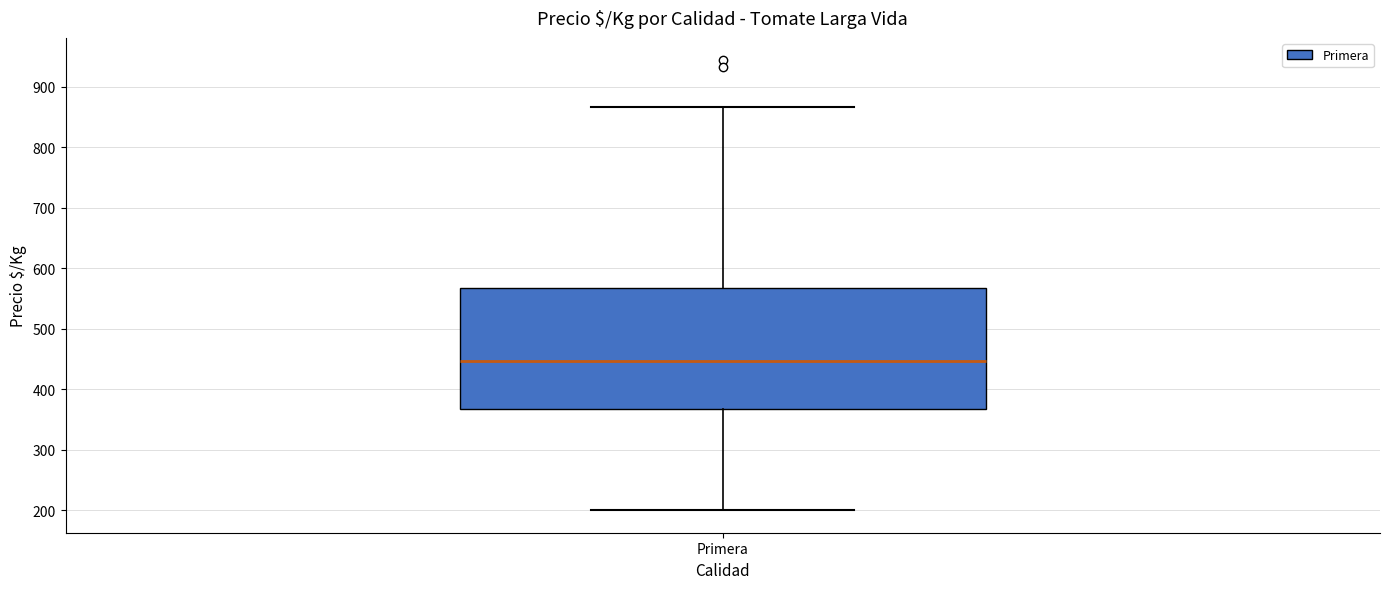

Read this box plot against the y-axis: the position of the median line, the range covered by the box, and the ends of both whiskers. The values are not printed on the chart, so give them approximately, as read against the axis.

median 450, box 370 to 570, whiskers 200 to 870